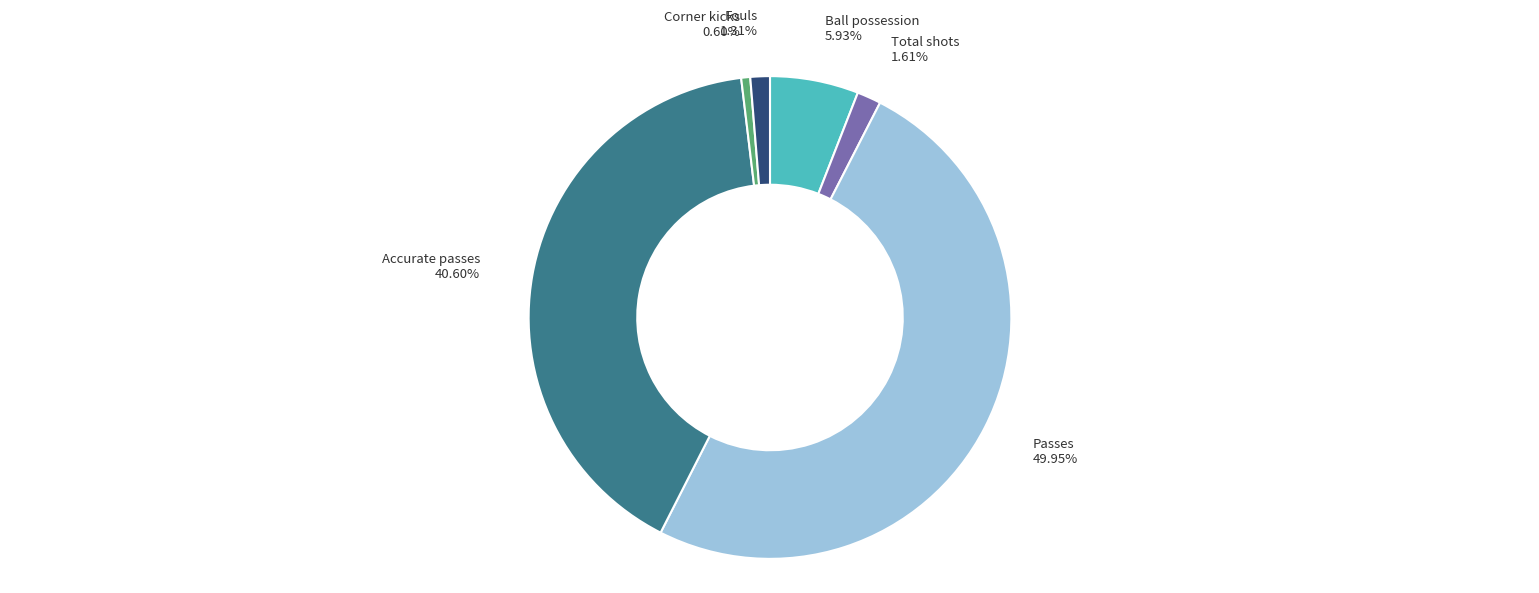

How many slices are in this pie chart?

6